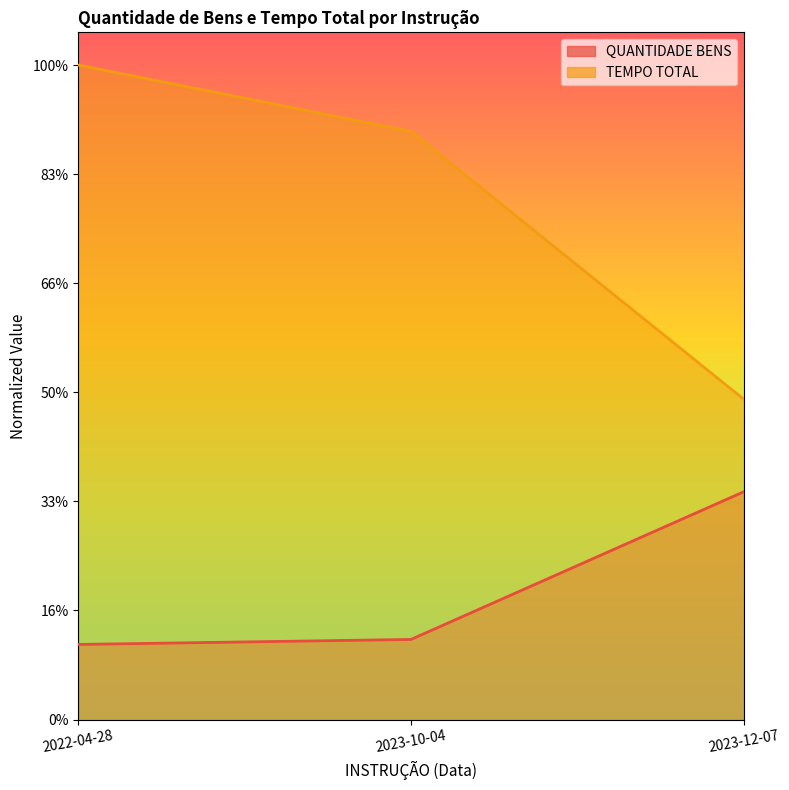

List the labels in order of QUANTIDADE BENS value, largest first.

2023-12-07, 2023-10-04, 2022-04-28